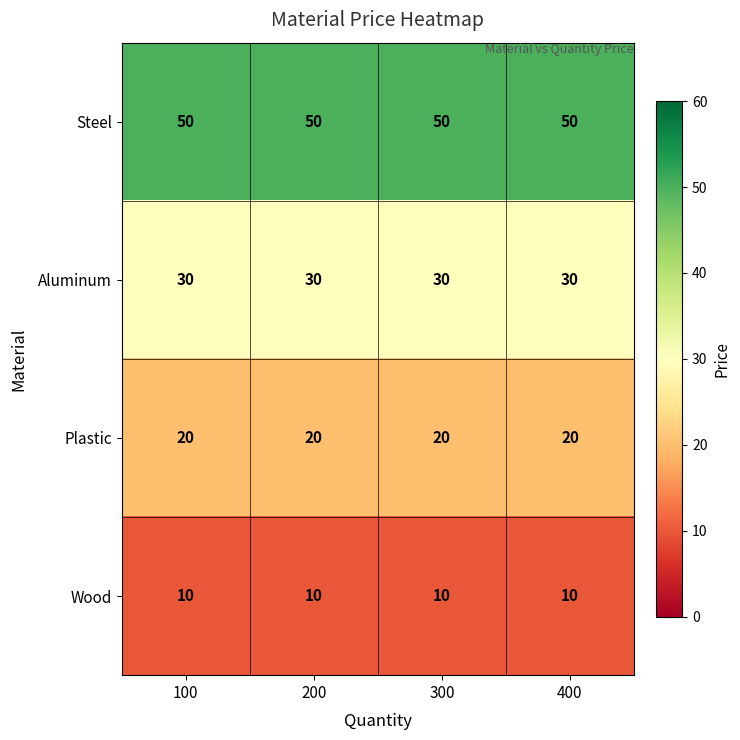

At 200, list the series in order from smallest to largest.

Wood, Plastic, Aluminum, Steel